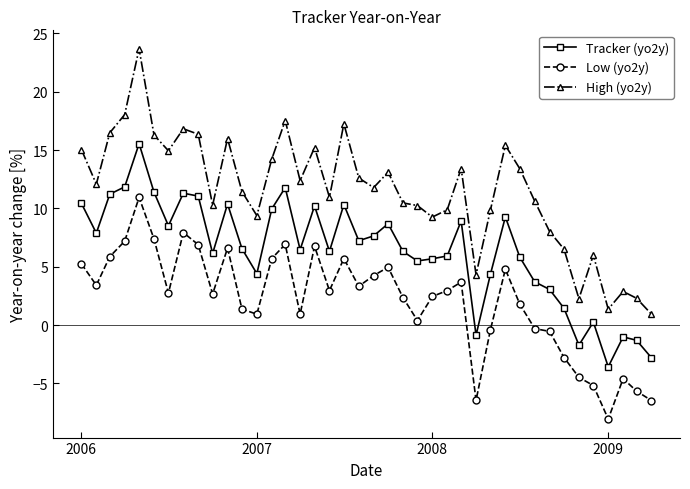

Rank the series by their maximum value, from lowest to highest.

Low (yo2y), Tracker (yo2y), High (yo2y)